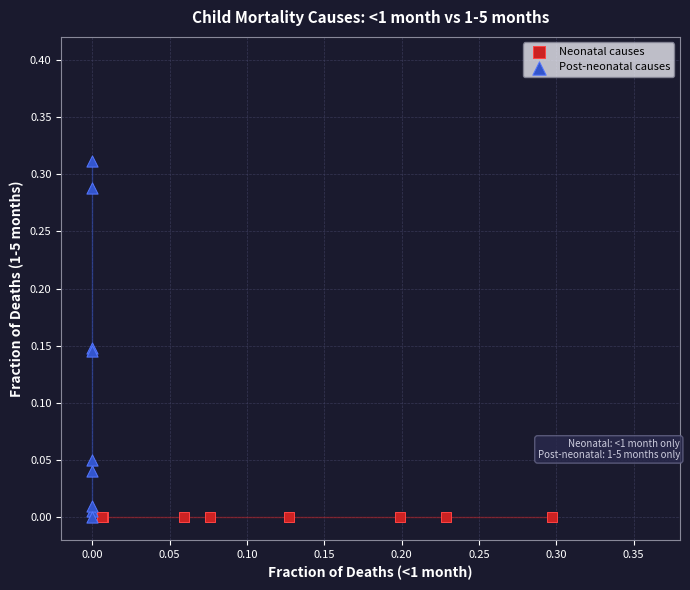

Which series reaches the maximum Y coordinate?

Post-neonatal causes